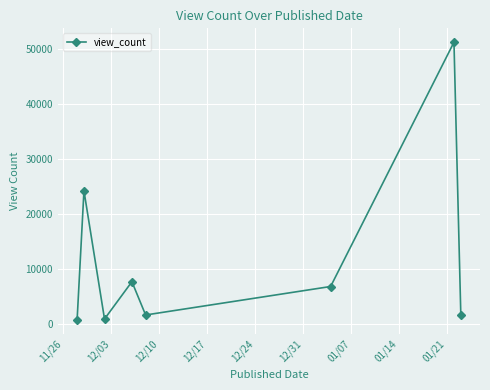

What is the difference between the maximum and minimum values?

50386